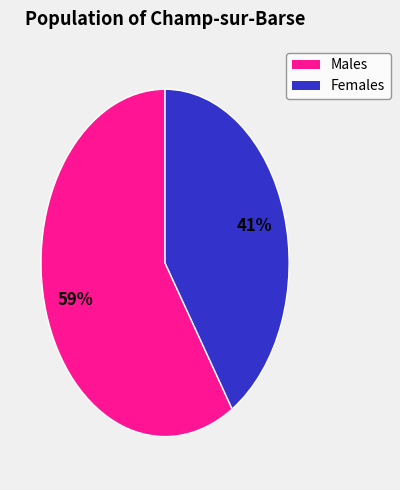

Does any single category account for the majority?

Yes